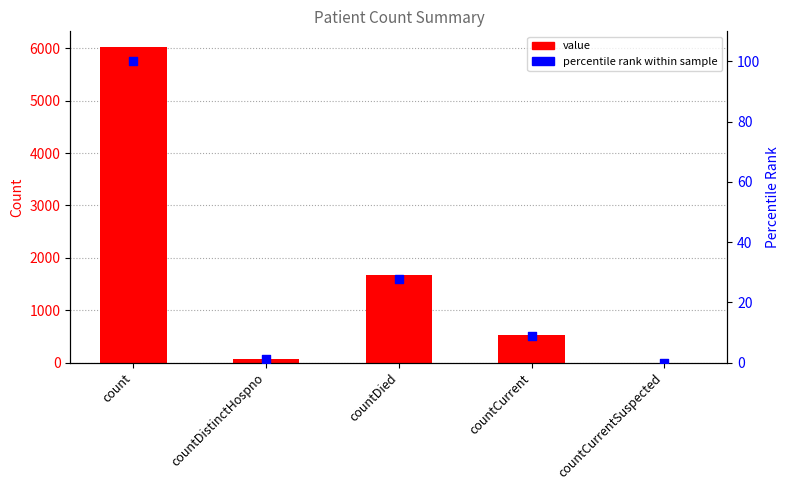

What is the total value across all series at countDied?

1702.8